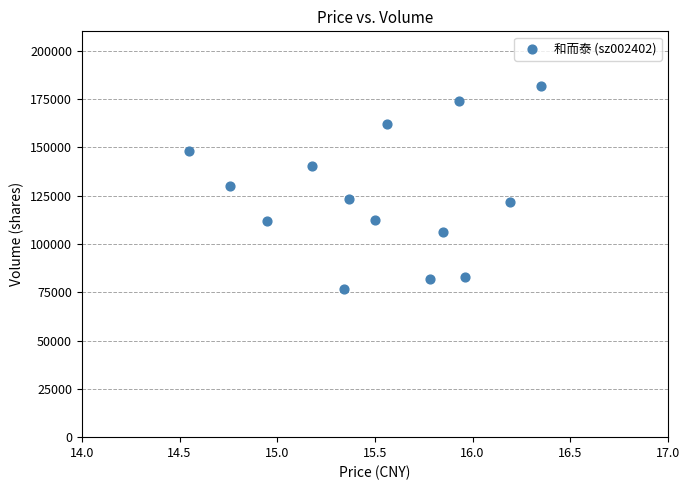

What is the range of Y values (max minus min)?

105139